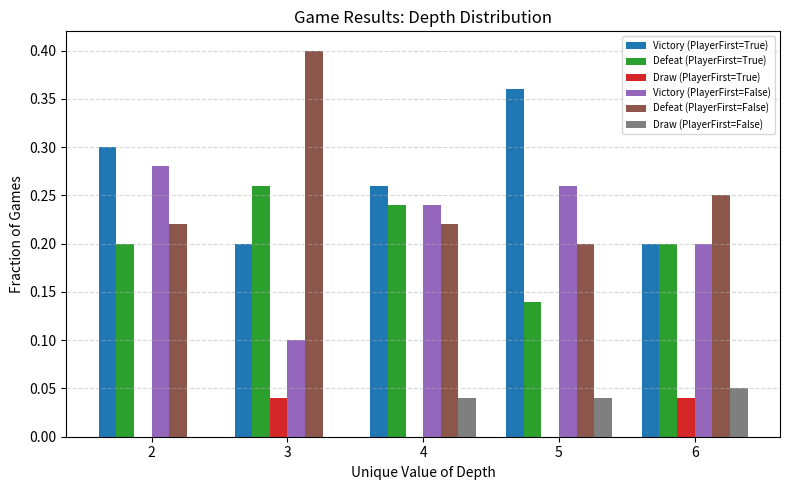

The value of Draw (PlayerFirst=True) at 4 is 0.0. True or false?

True